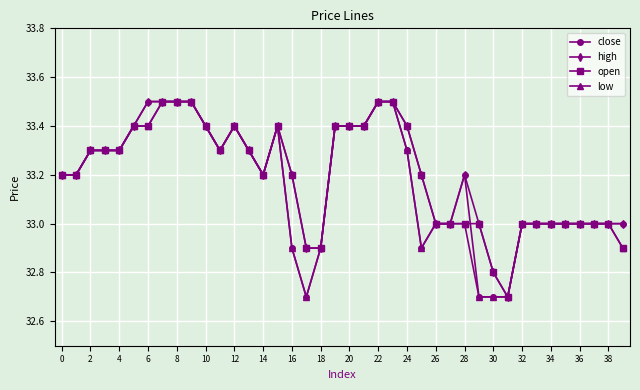

True or false: high has more than 2 points higher than both neighbors.

True